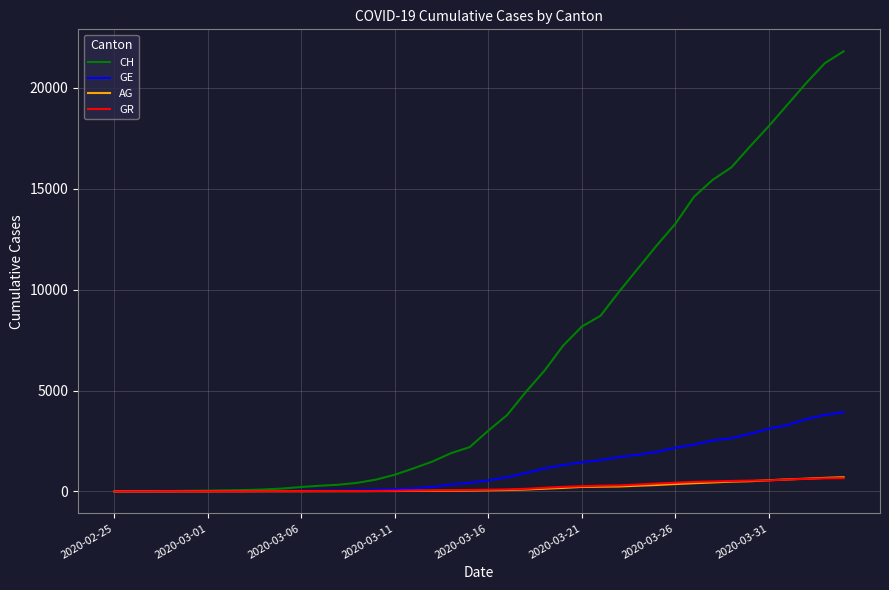

What is the sum of all GR values?

8233